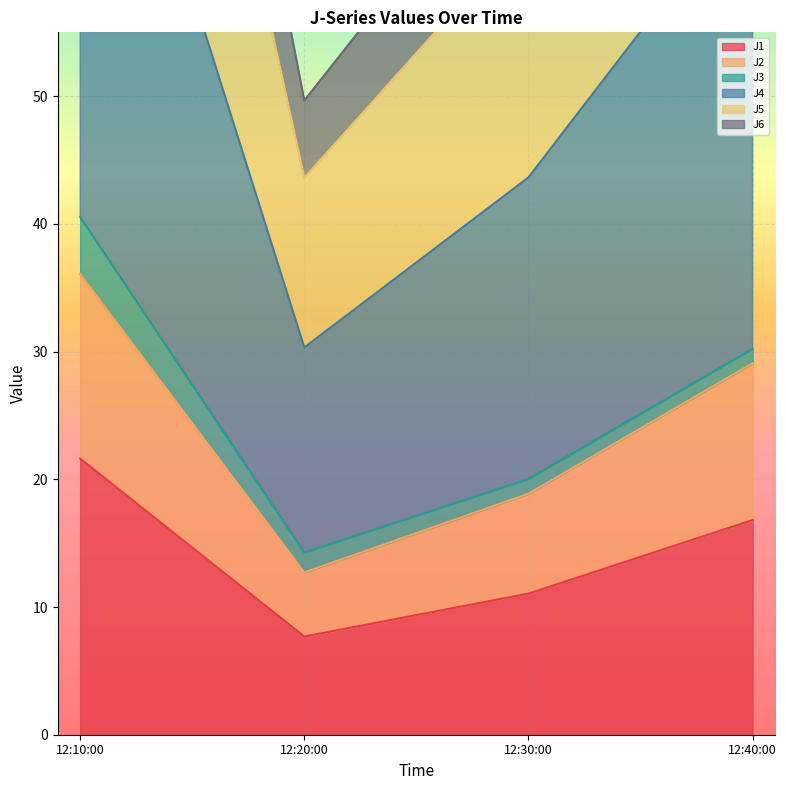

What is the sum of all J6 values?

226.3